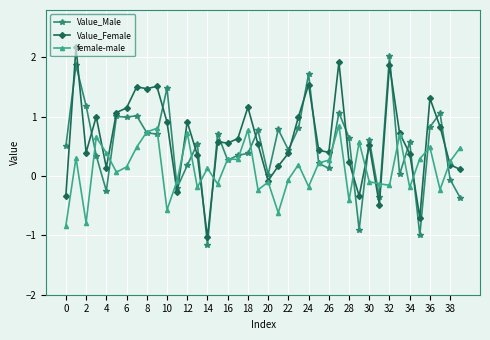

What is the smallest value displayed?

-1.2